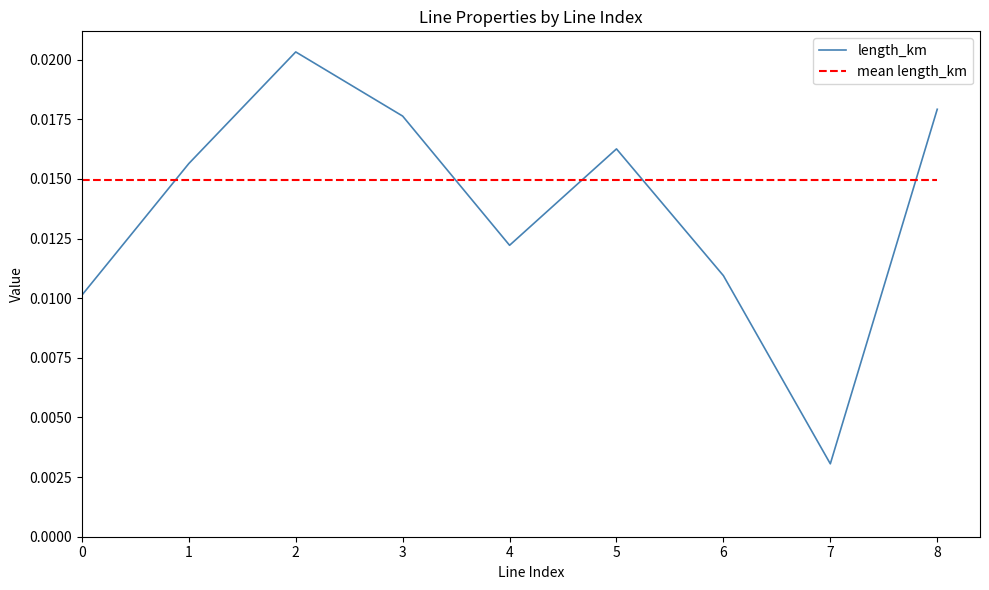

True or false: length_km has more than 1 points higher than both neighbors.

True